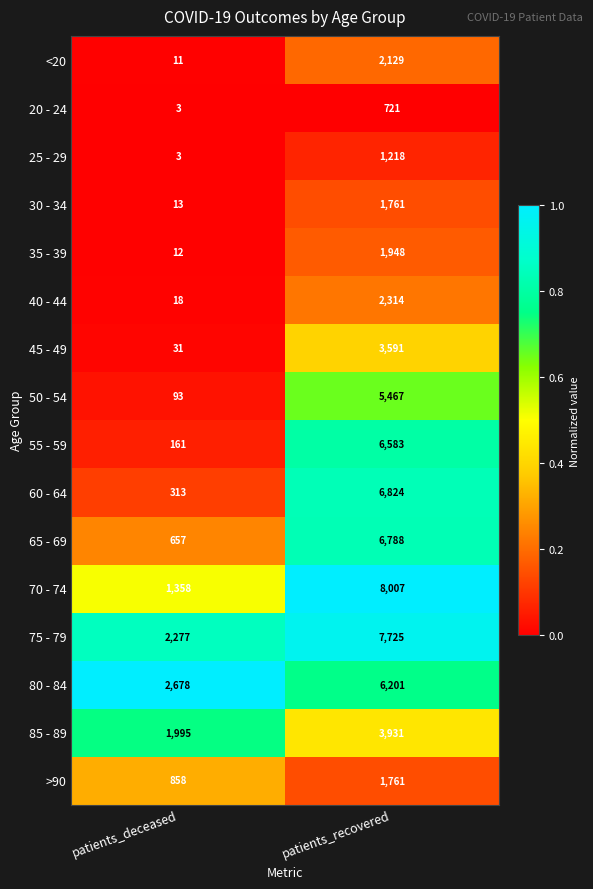

Is the value of 55 - 59 at patients_recovered greater than the value of 45 - 49 at patients_deceased?

Yes